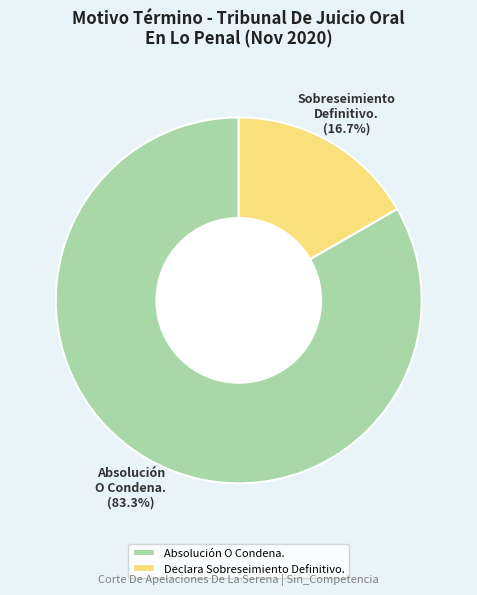

What percentage is NOT represented by Declara Sobreseimiento Definitivo.?

83.3%